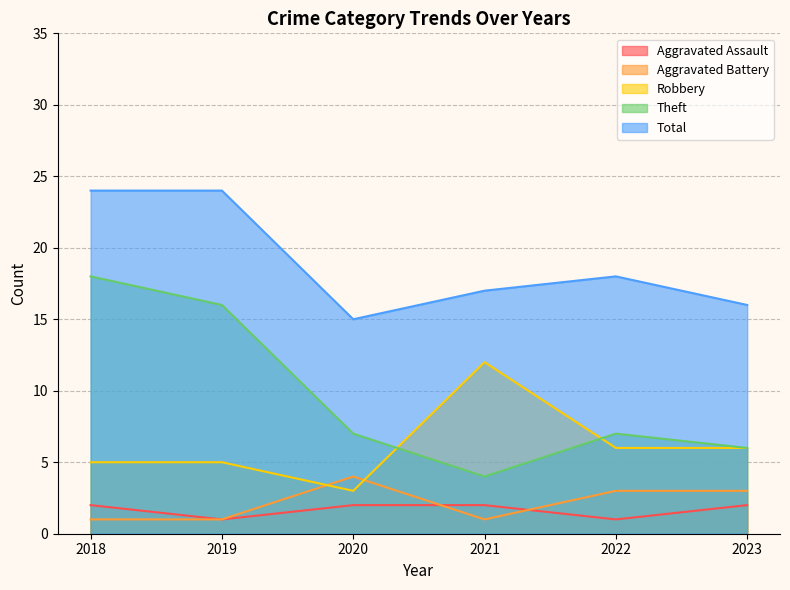

At which label is Robbery closest to 7?

2022